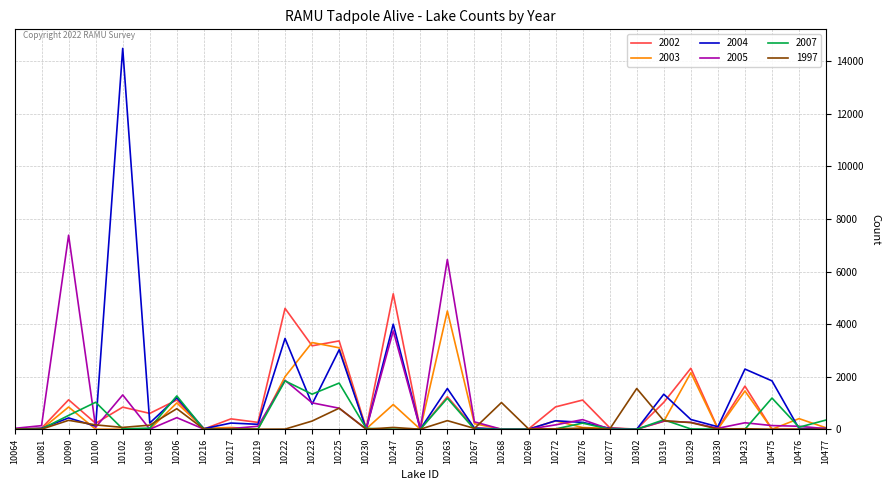

What are all the series names shown in the legend?

2002, 2003, 2004, 2005, 2007, 1997